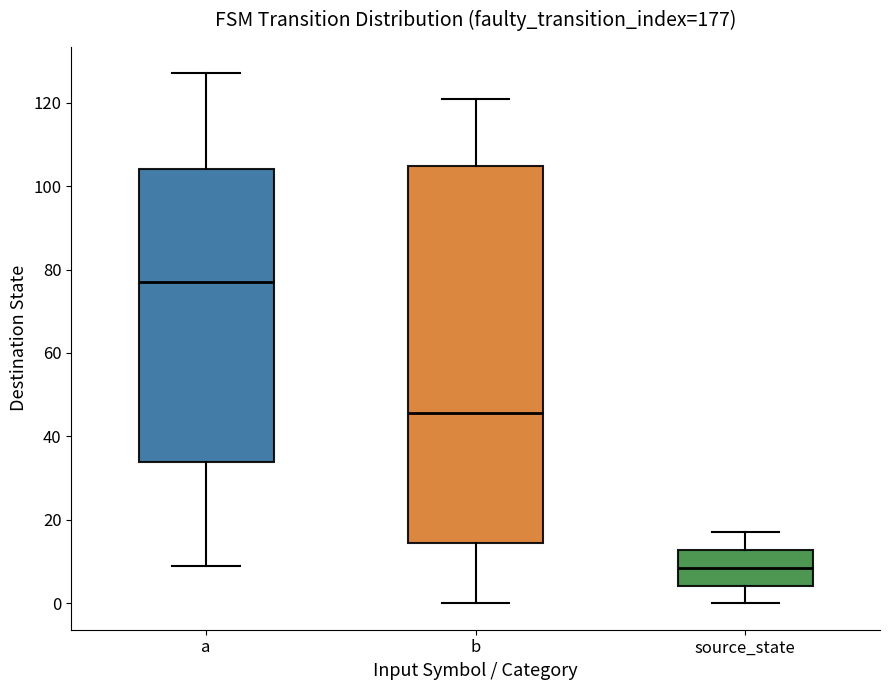

Reading left to right, read every box against the y-axis: the position of its median line, the range the box covers, and the ends of its whiskers. The values are not printed on the chart, so give them approximately, as read against the axis.

a: median 78, box 34 to 104, whiskers 10 to 128
b: median 46, box 14 to 104, whiskers 0 to 122
source_state: median 8, box 4 to 12, whiskers 0 to 18